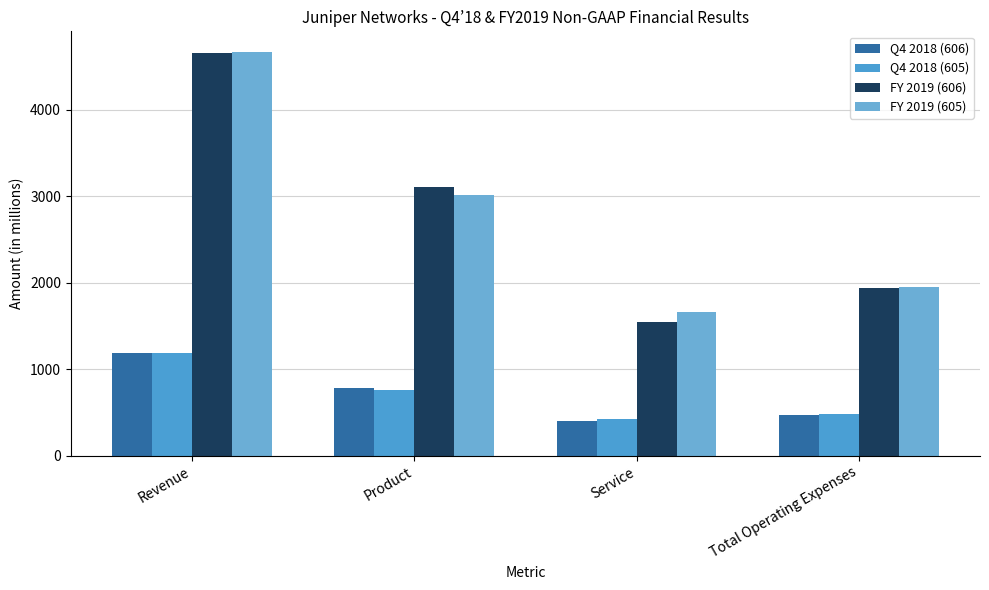

Reading right to left, transcribe all the data shown in this chart.

Q4 2018 (606): Total Operating Expenses=471.1	Service=404.3	Product=776.7	Revenue=1181.0
Q4 2018 (605): Total Operating Expenses=477.9	Service=427.0	Product=757.1	Revenue=1184.1
FY 2019 (606): Total Operating Expenses=1942.4	Service=1540.4	Product=3107.1	Revenue=4647.5
FY 2019 (605): Total Operating Expenses=1944.2	Service=1663.3	Product=3006.8	Revenue=4670.1